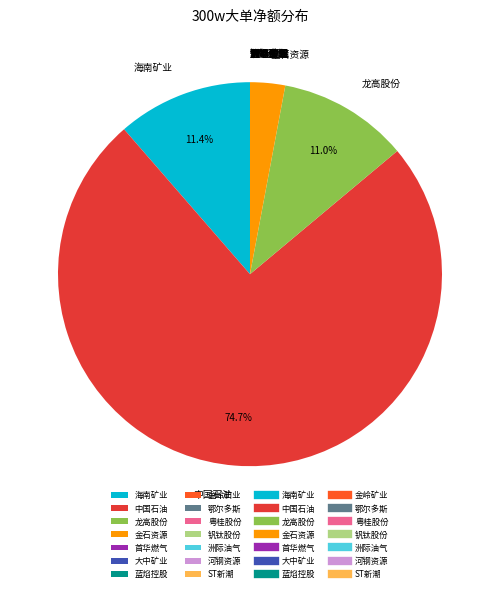

To the nearest percent, what percentage of the pie is 中国石油?

75%